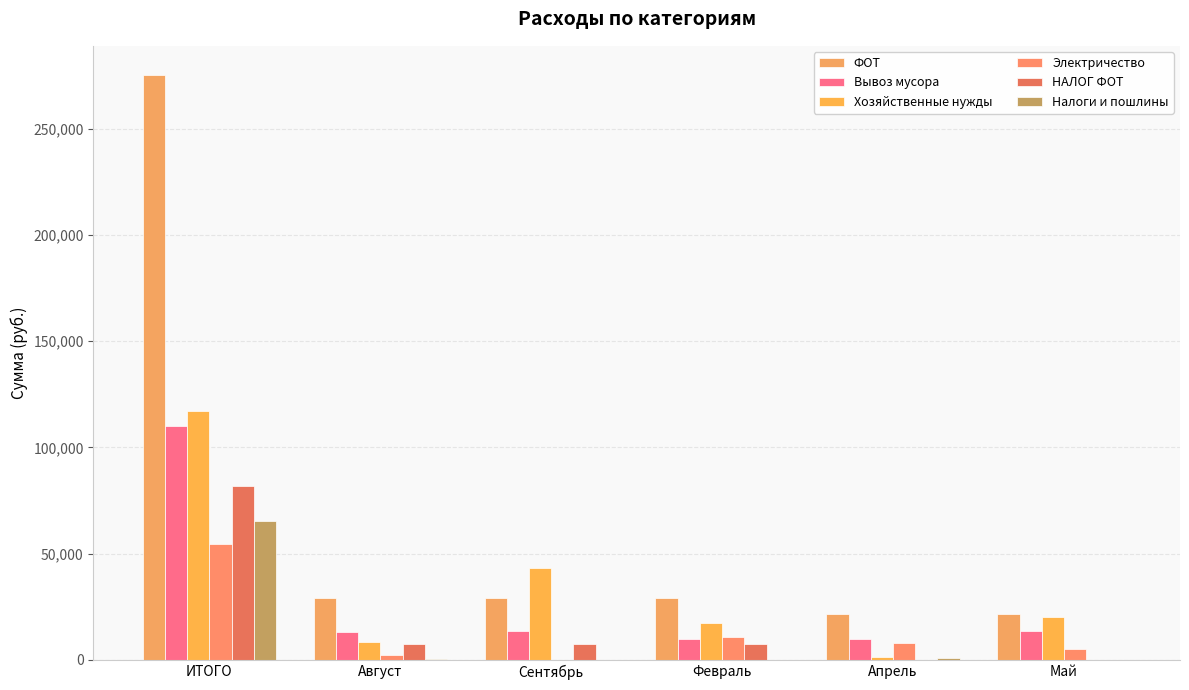

How many distinct data groups are displayed?

6